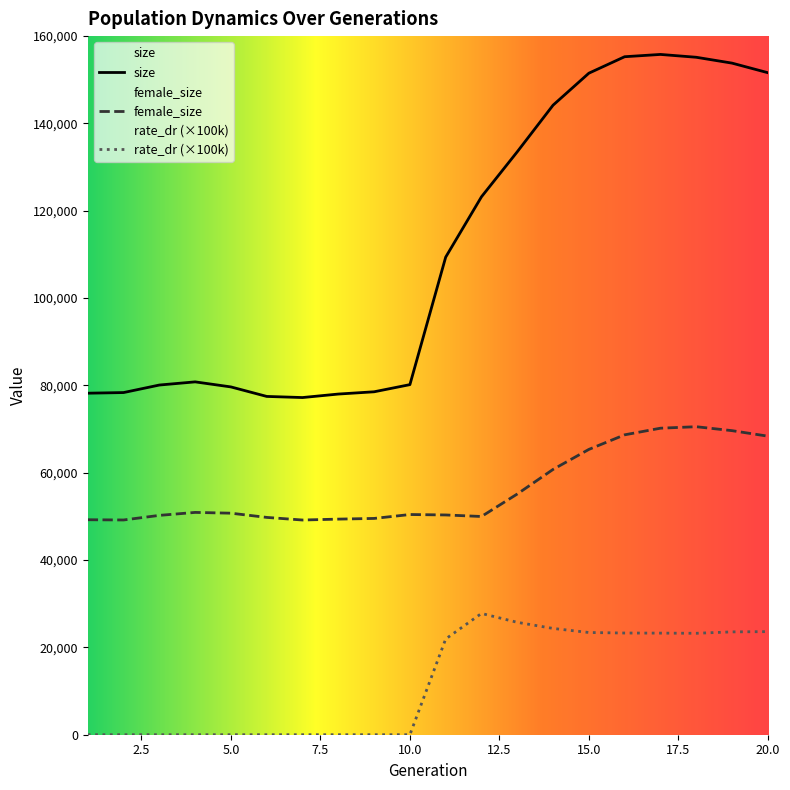

At which category does female_size reach its first local peak?

4